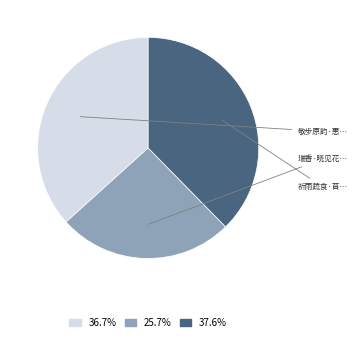

Is there any slice that represents more than half of the pie?

No